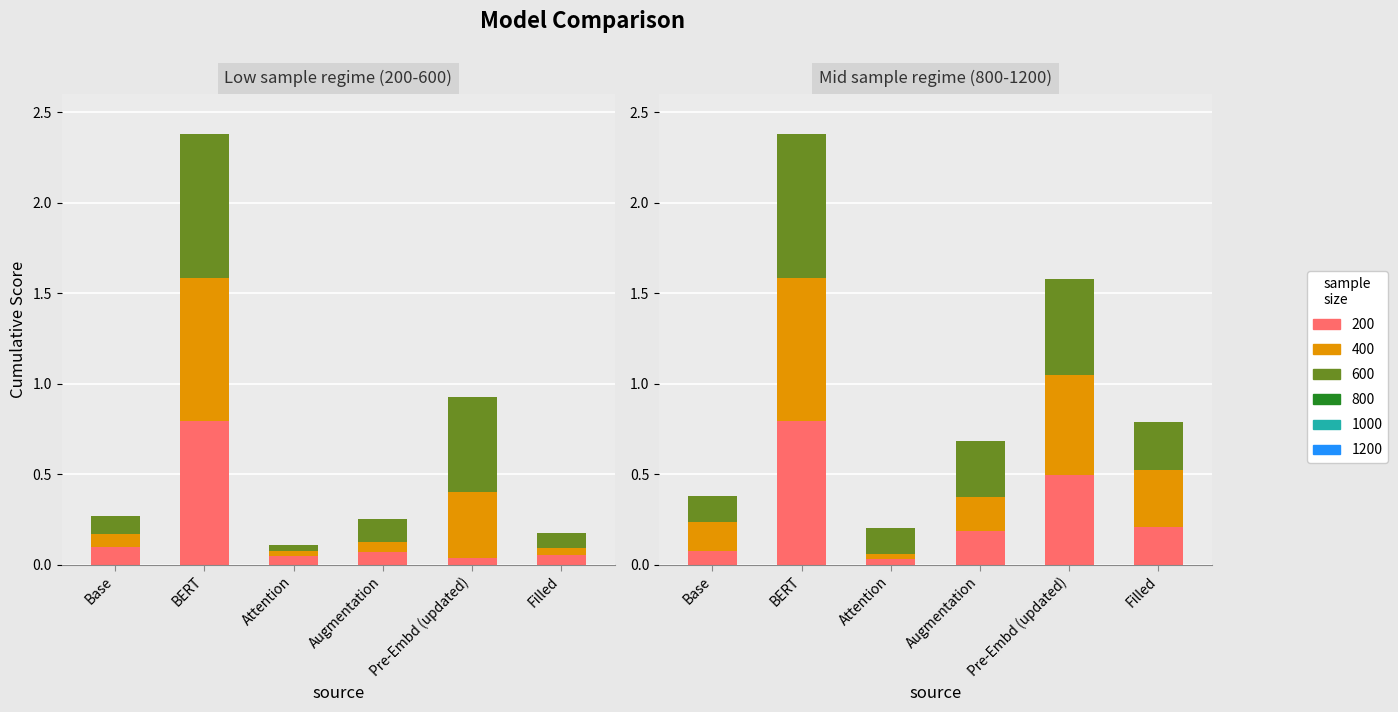

Reading left to right, transcribe all the data shown in this chart.

200: 0.1	0.8	0.0	0.1	0.0	0.1
400: 0.1	0.8	0.0	0.1	0.4	0.0
600: 0.1	0.8	0.0	0.1	0.5	0.1
800: 0.1	0.8	0.0	0.2	0.5	0.2
1000: 0.2	0.8	0.0	0.2	0.6	0.3
1200: 0.1	0.8	0.1	0.3	0.5	0.3